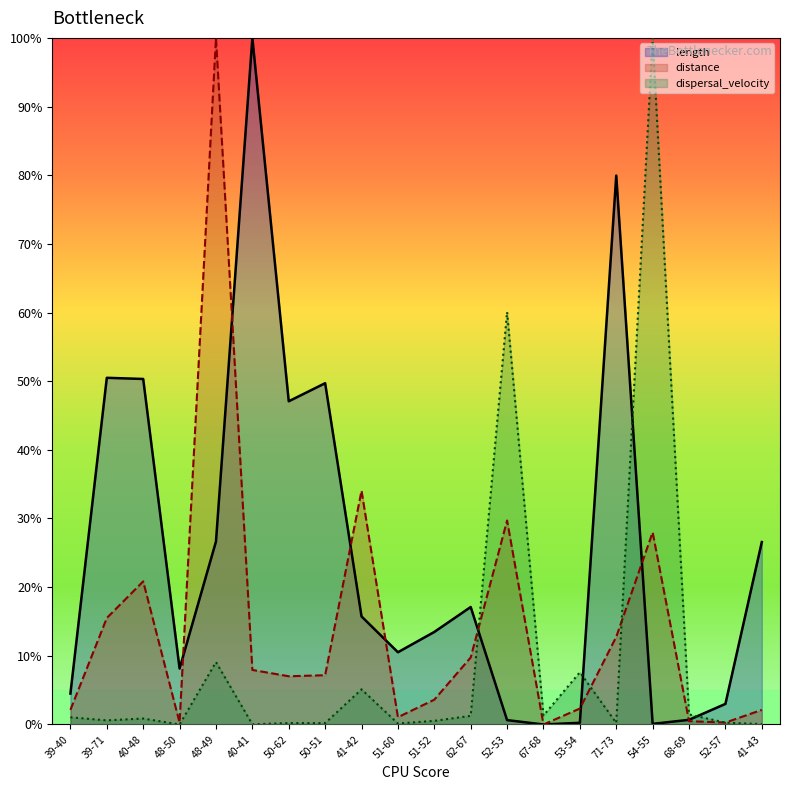

What value does the dispersal_velocity series have at 68-69?

1.5